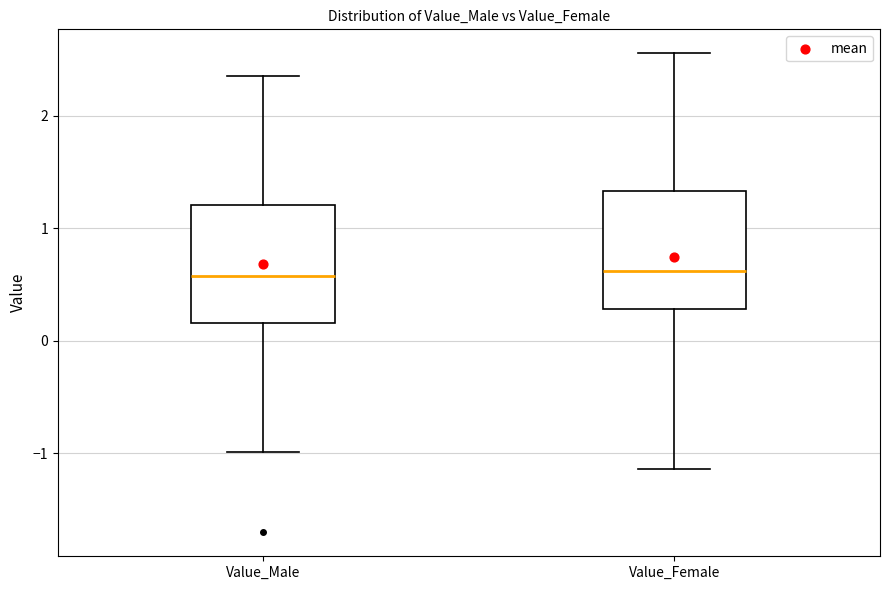

Where does the lower whisker of the box for Value_Male end on the y-axis? The values are not printed on the chart, so give them approximately, as read against the axis.

-1.0